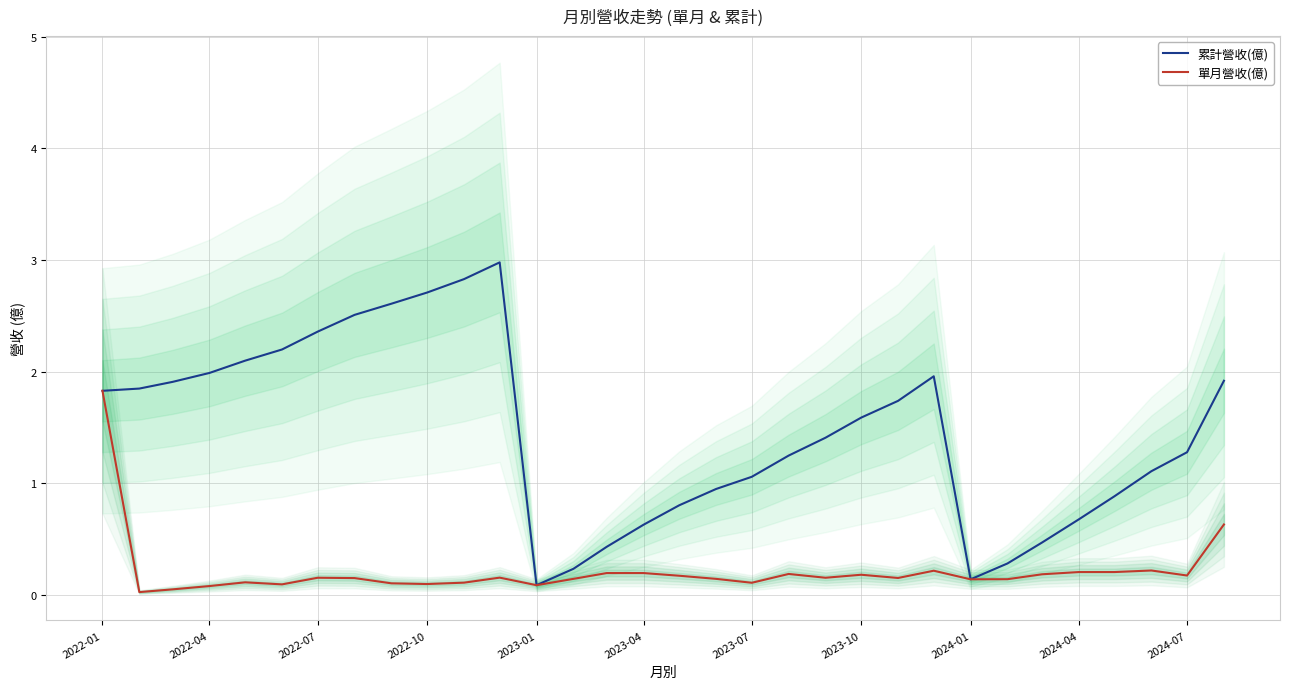

How many series are shown in this chart?

2